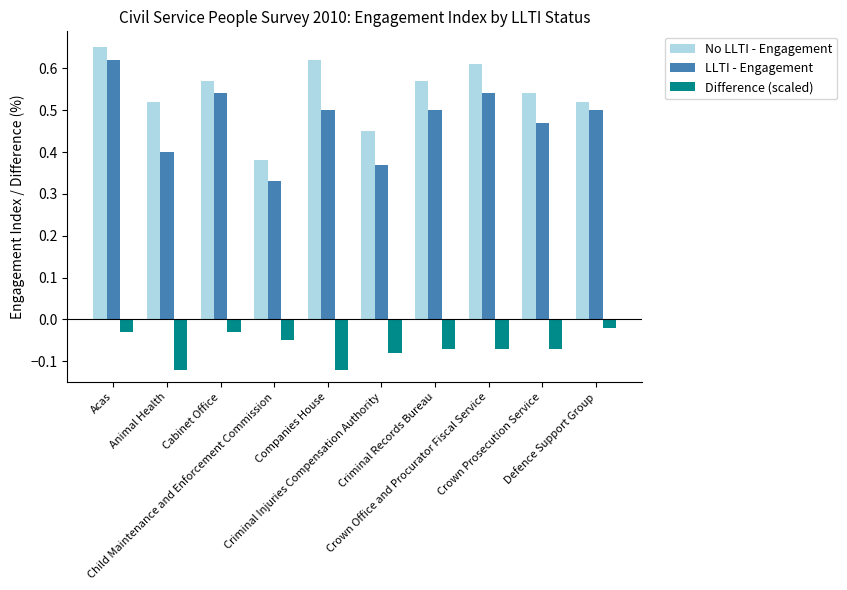

What is the difference between the second highest and minimum values in the No LLTI - Engagement series?

0.2